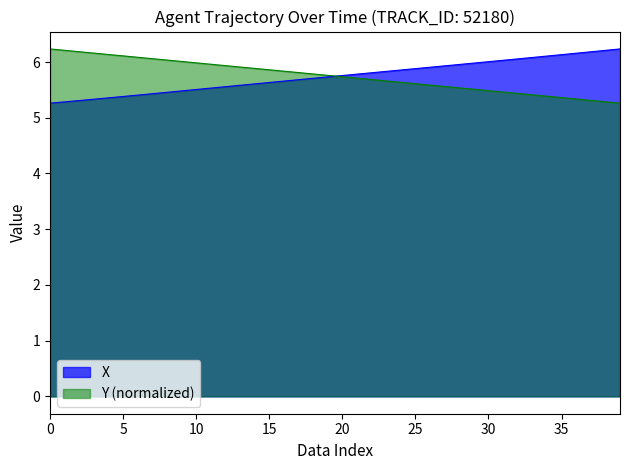

True or false: X and Y intersect in this chart.

True